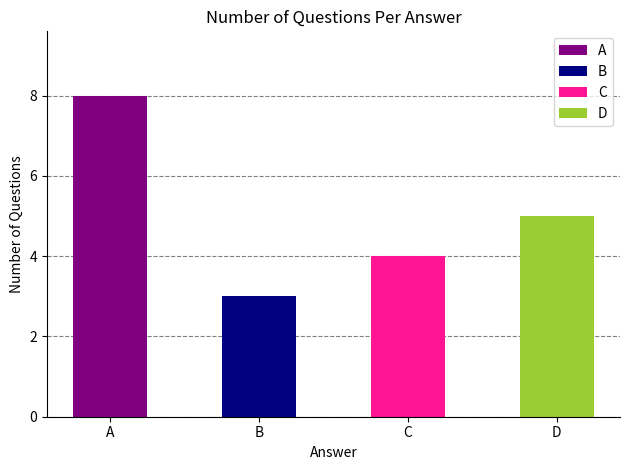

Does the chart contain any negative values?

No